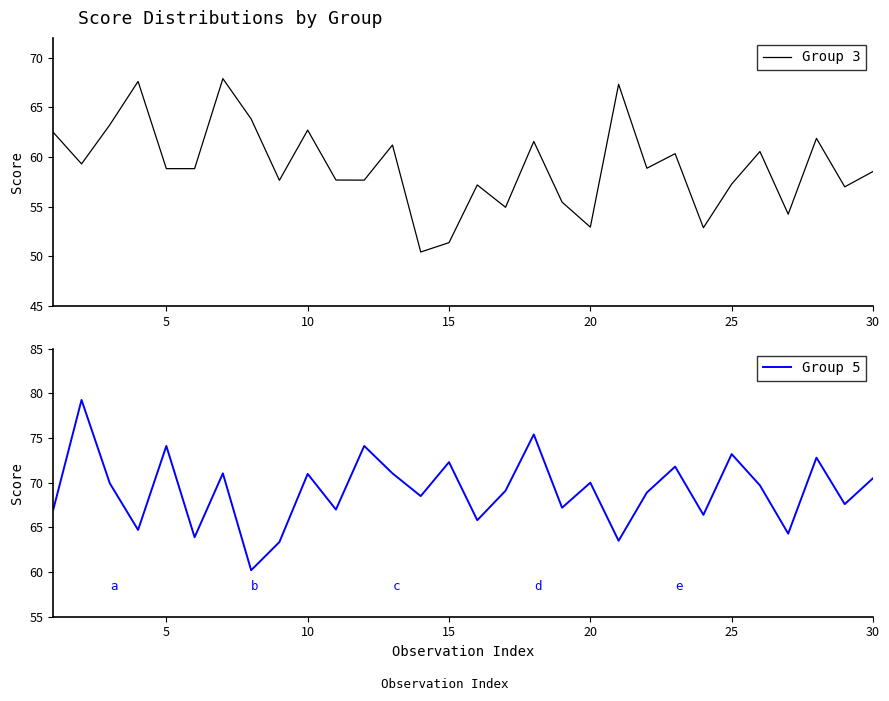

What is the value of the Group 5 point at the 8th from the left?

60.2